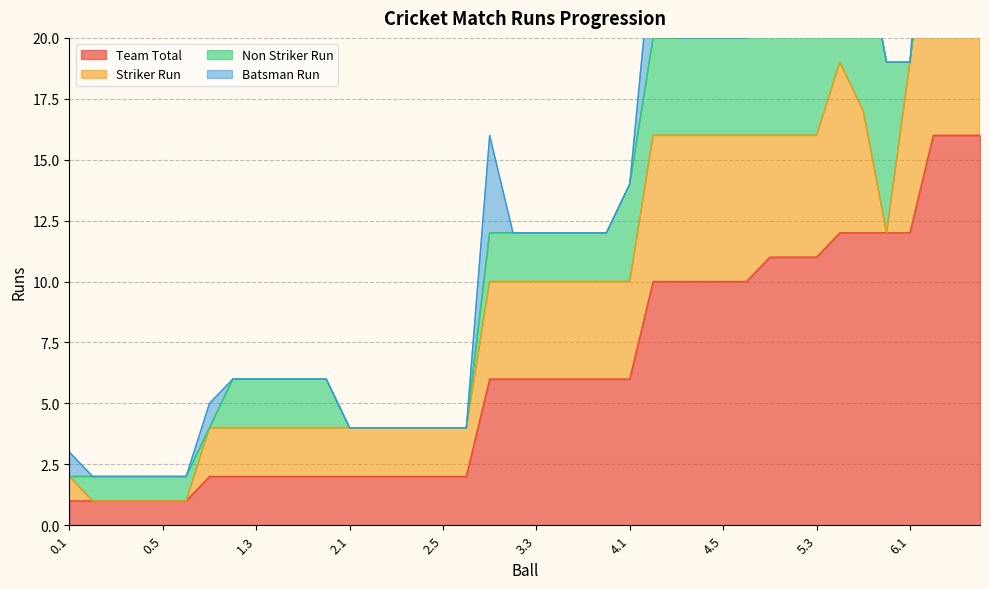

Which series has the largest total across all categories?

Team Total